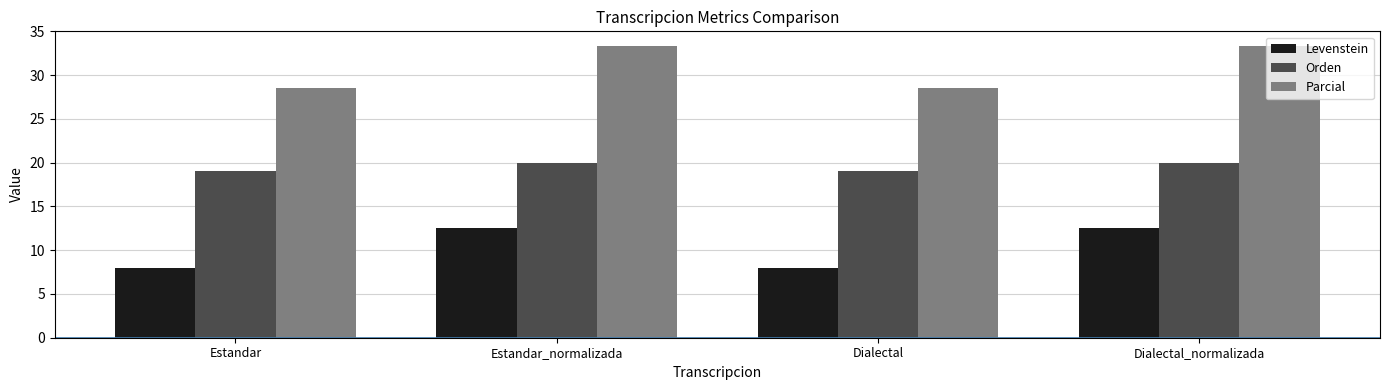

Reading right to left, list all the values displayed in this chart.

Levenstein: 12.5	8.0	12.5	8.0
Orden: 20.0	19.0	20.0	19.0
Parcial: 33.3	28.6	33.3	28.6